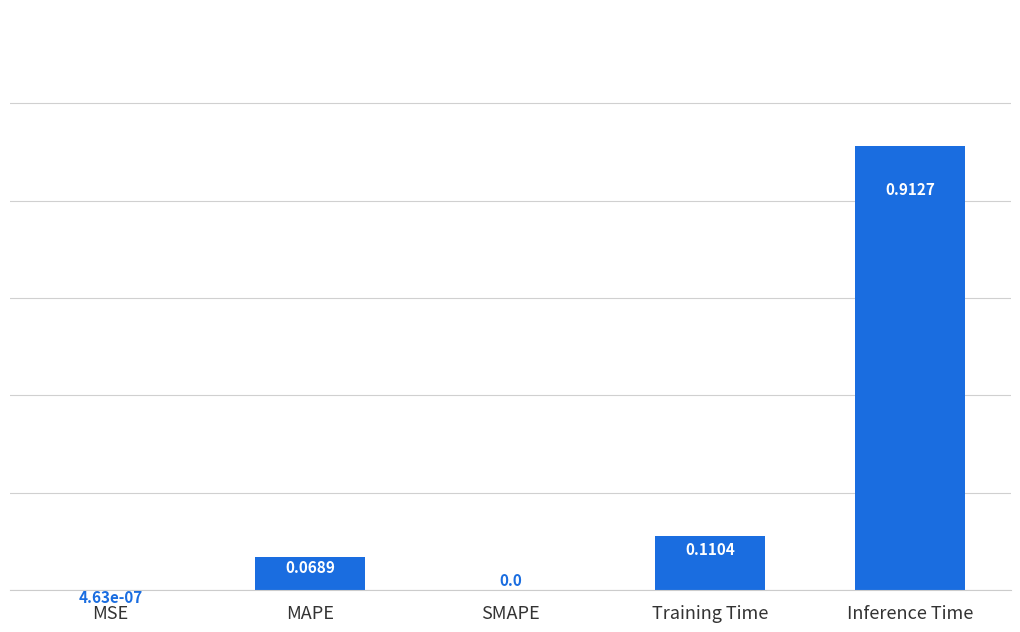

At which category does the chart reach its peak across all series?

Inference Time